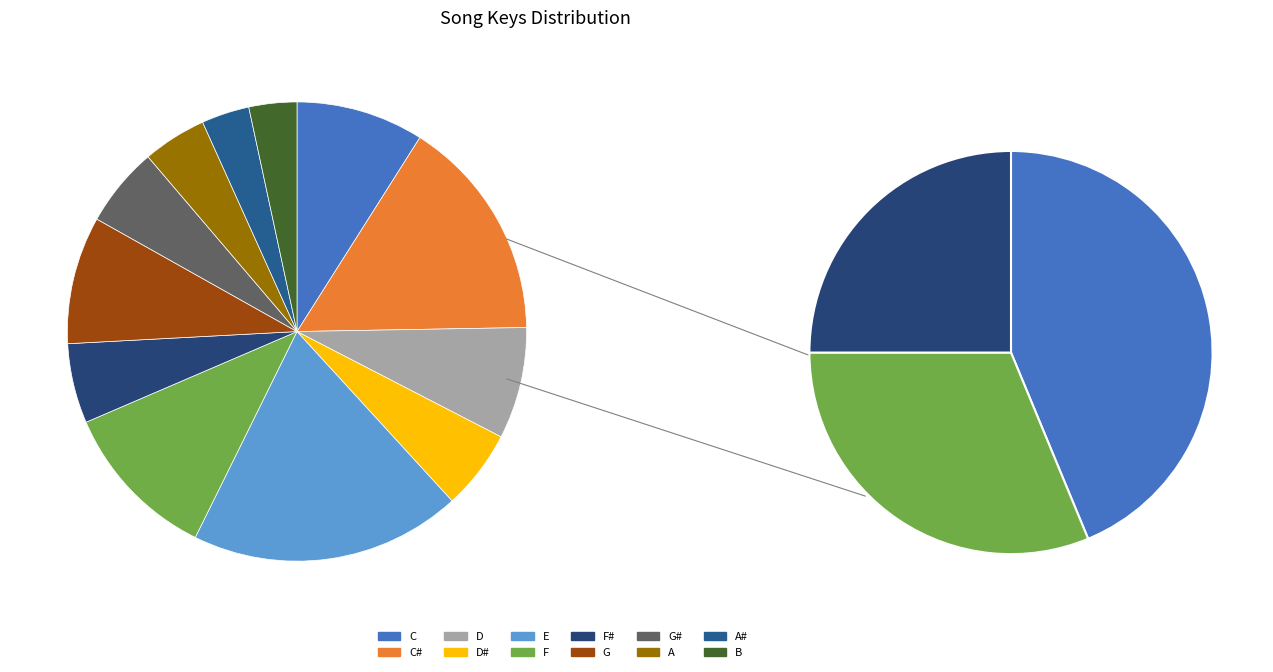

What percentage do 1 and 5 together represent?

27.0%